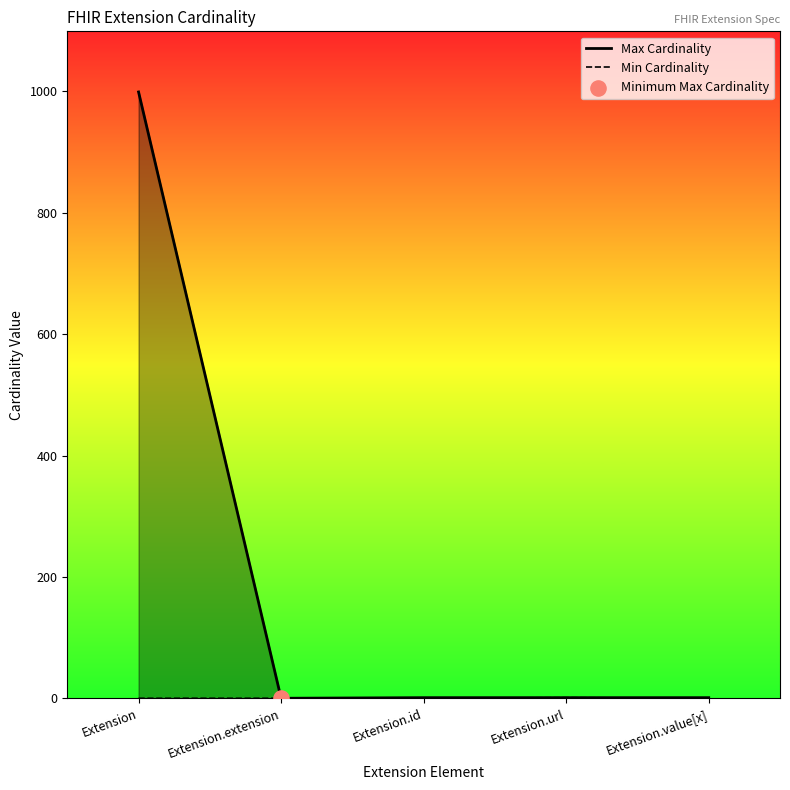

What is the total value across all series at Extension.url?

2